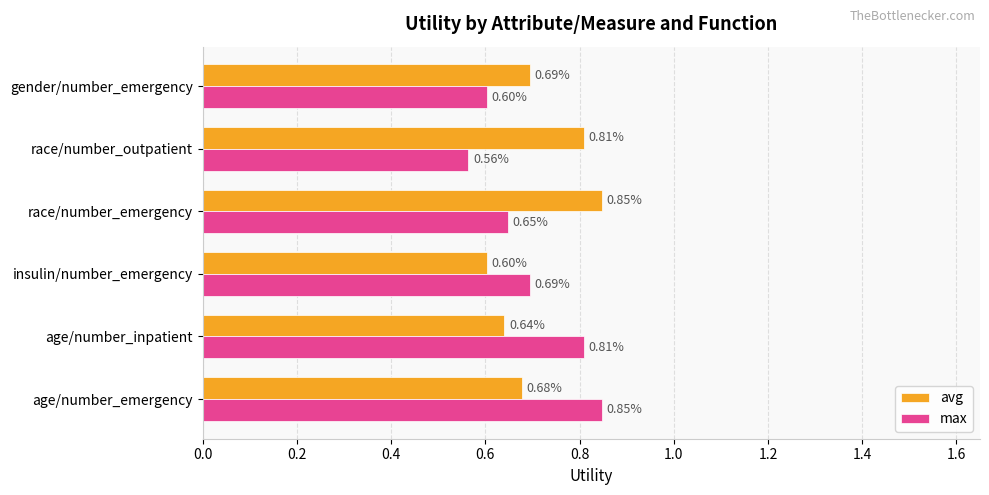

Which category has the highest value in the avg series?

race/number_emergency